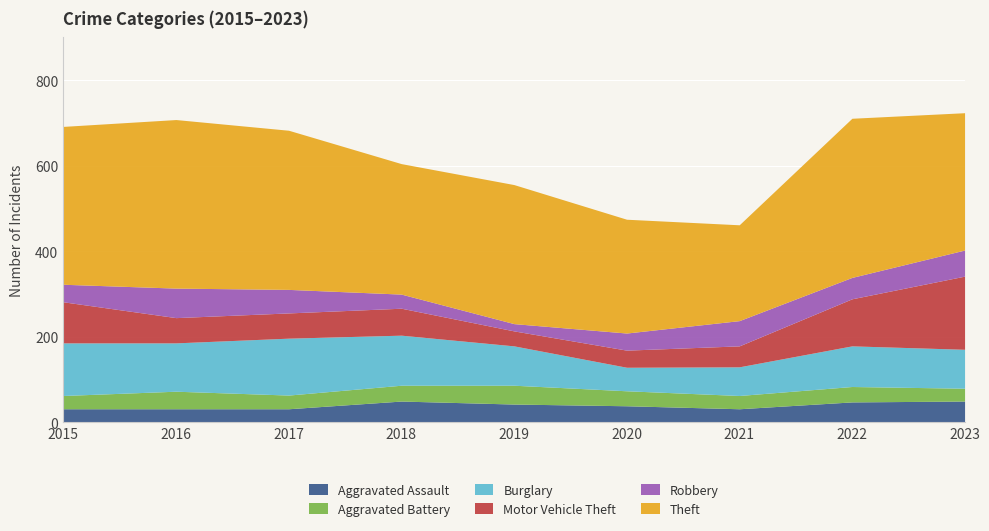

What are all the series names shown in the legend?

Aggravated Assault, Aggravated Battery, Burglary, Motor Vehicle Theft, Robbery, Theft